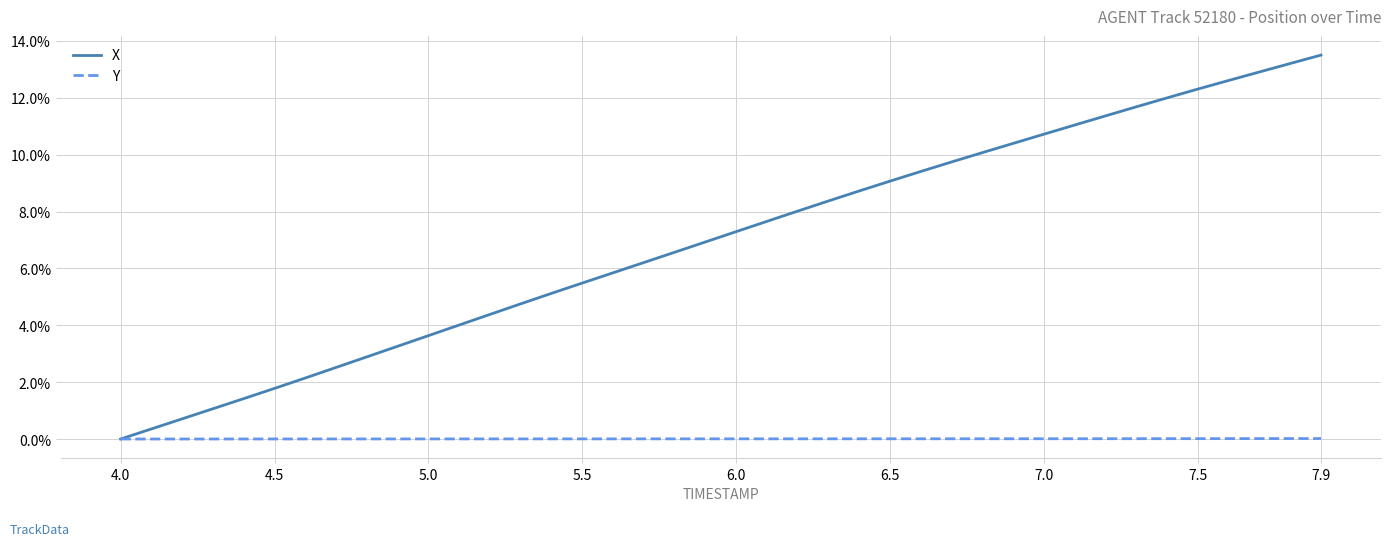

Which series has the largest total across all categories?

X